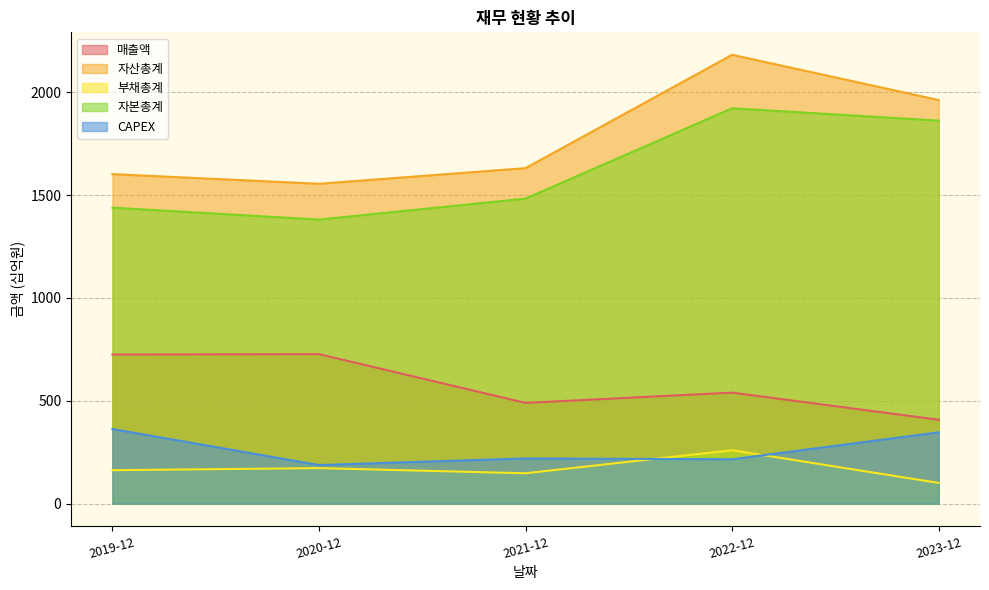

At which category is the sum across all series the highest?

2022-12